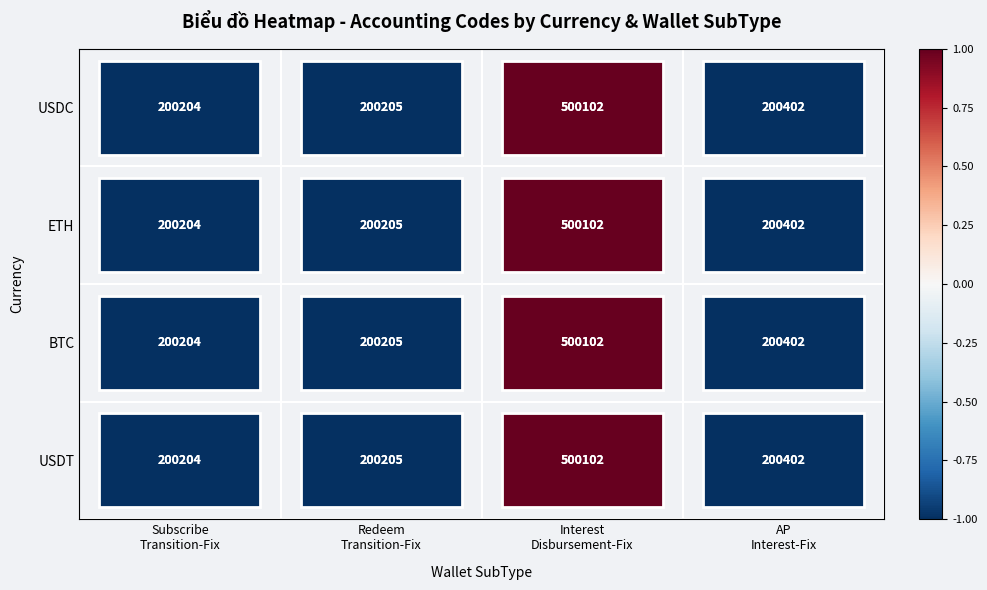

How many values in USDT are below zero?

3